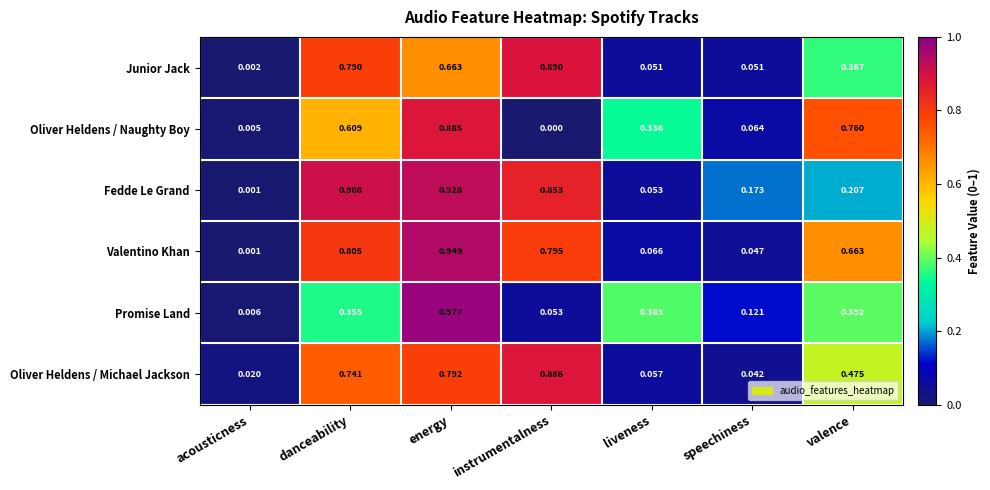

At which label is Junior Jack closest to 0?

acousticness